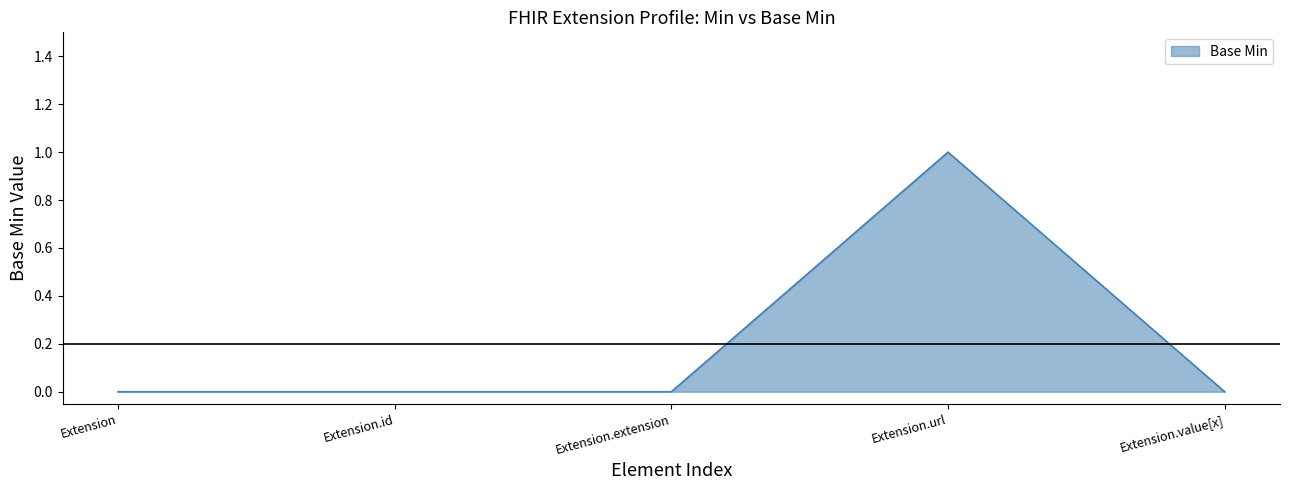

Which label corresponds to the largest value in the chart?

Extension.url